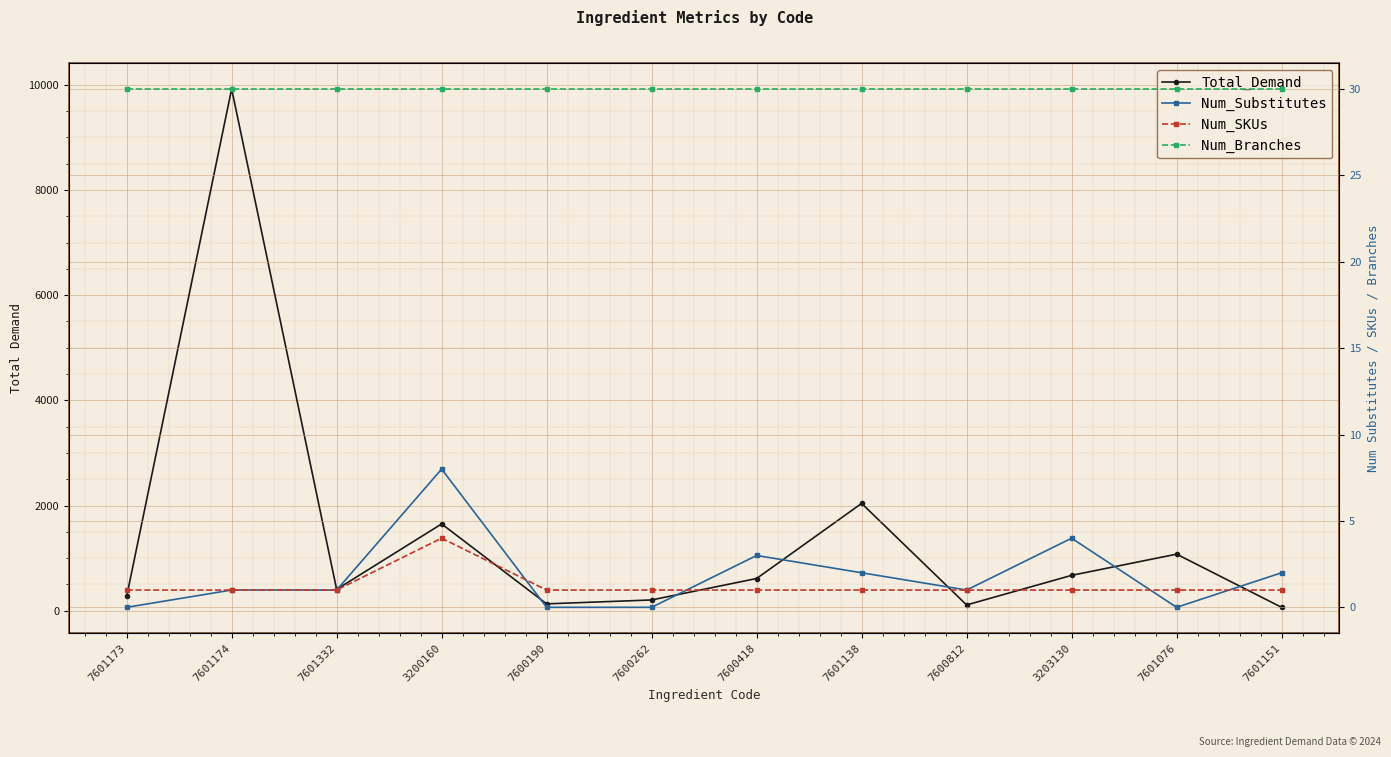

True or false: Num_SKUs and Total_Demand cross at least once.

False